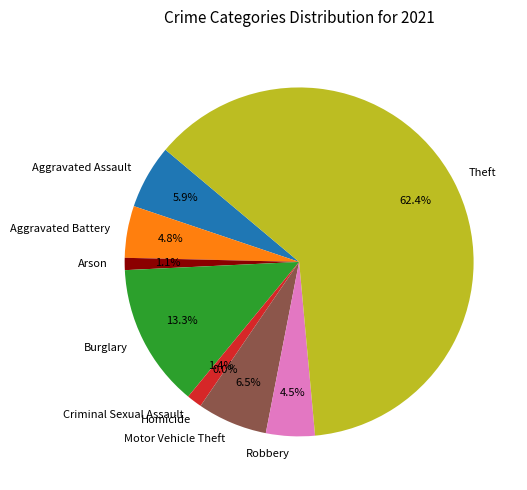

To the nearest percent, what is the combined percentage of Criminal Sexual Assault and Aggravated Battery?

6%